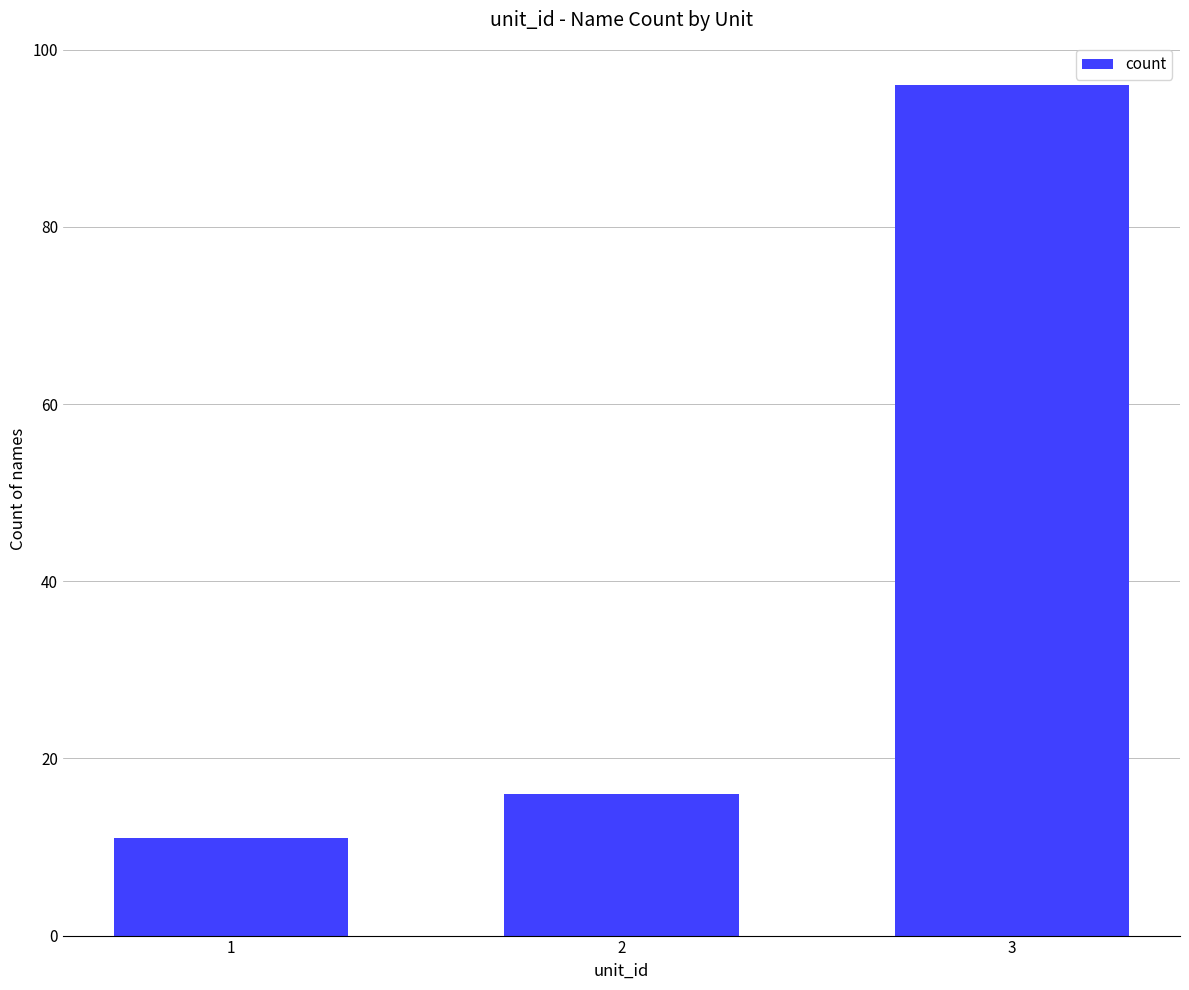

Read the value at 3.

96